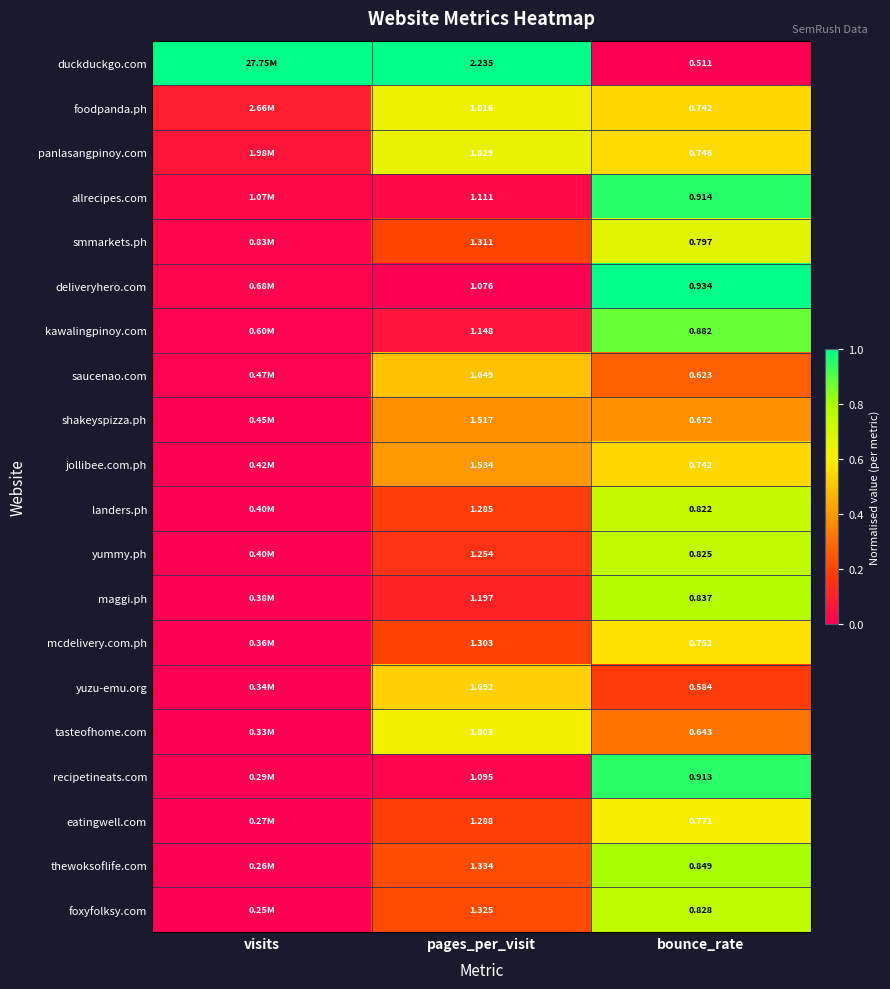

Between pages_per_visit and bounce_rate, which series saw the biggest shift?

duckduckgo.com